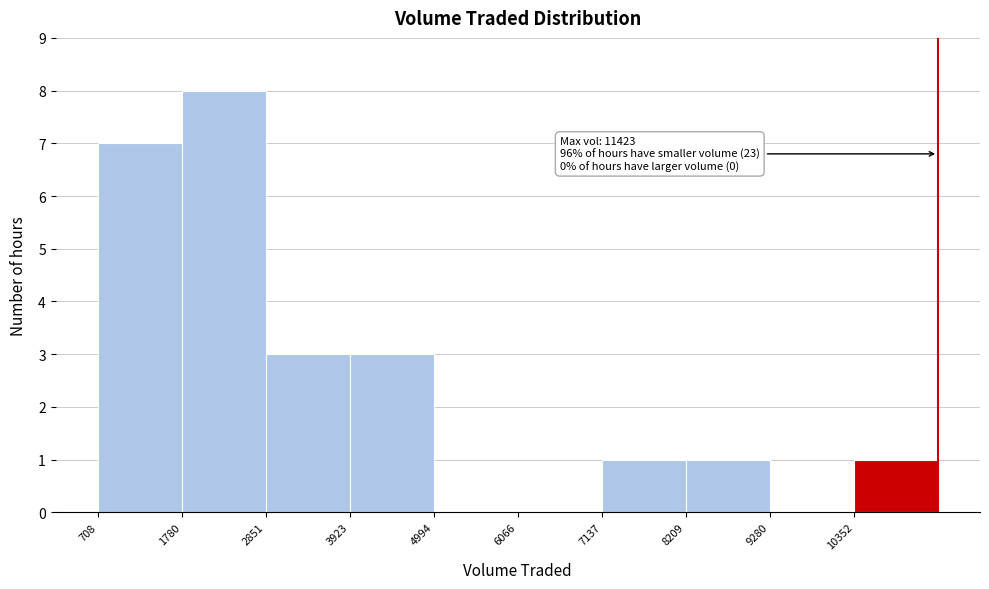

Over which range of the x-axis is the bar tallest?

1800 to 2800